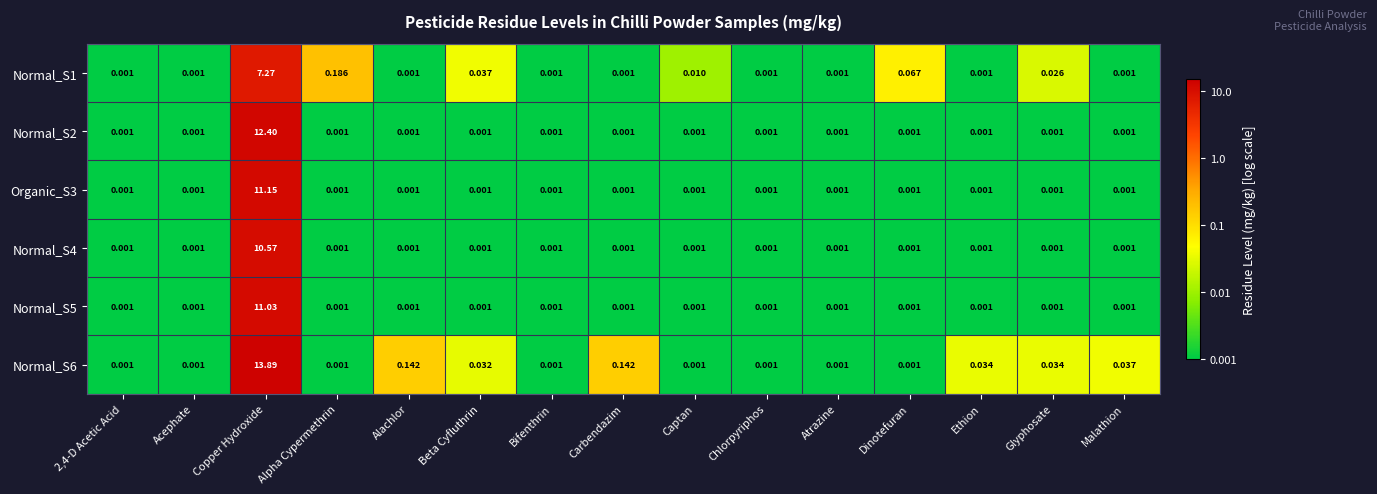

How many data points does each series have?

15